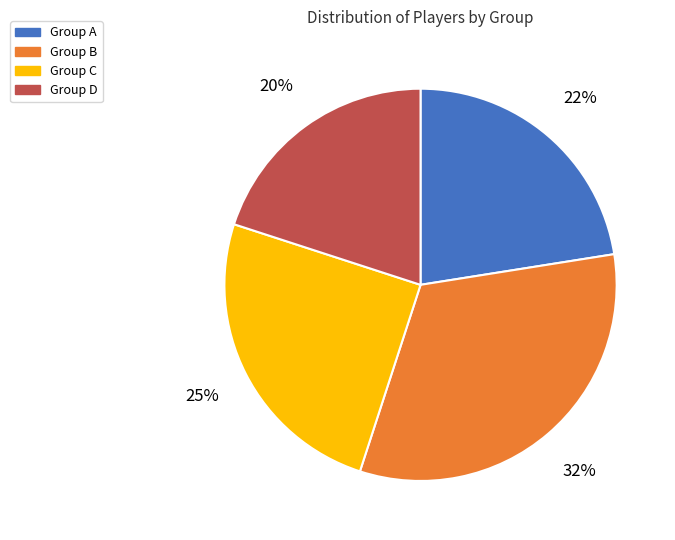

Is there any slice that represents more than half of the pie?

No